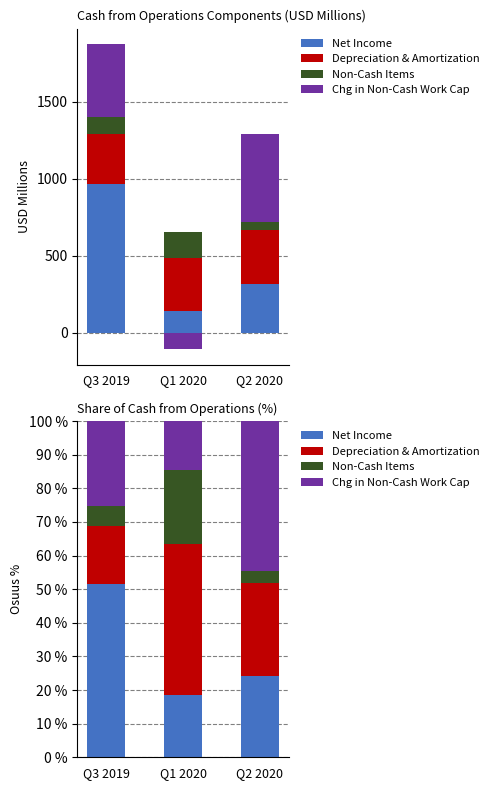

At which label is Non-Cash Items closest to 12?

Q3 2019